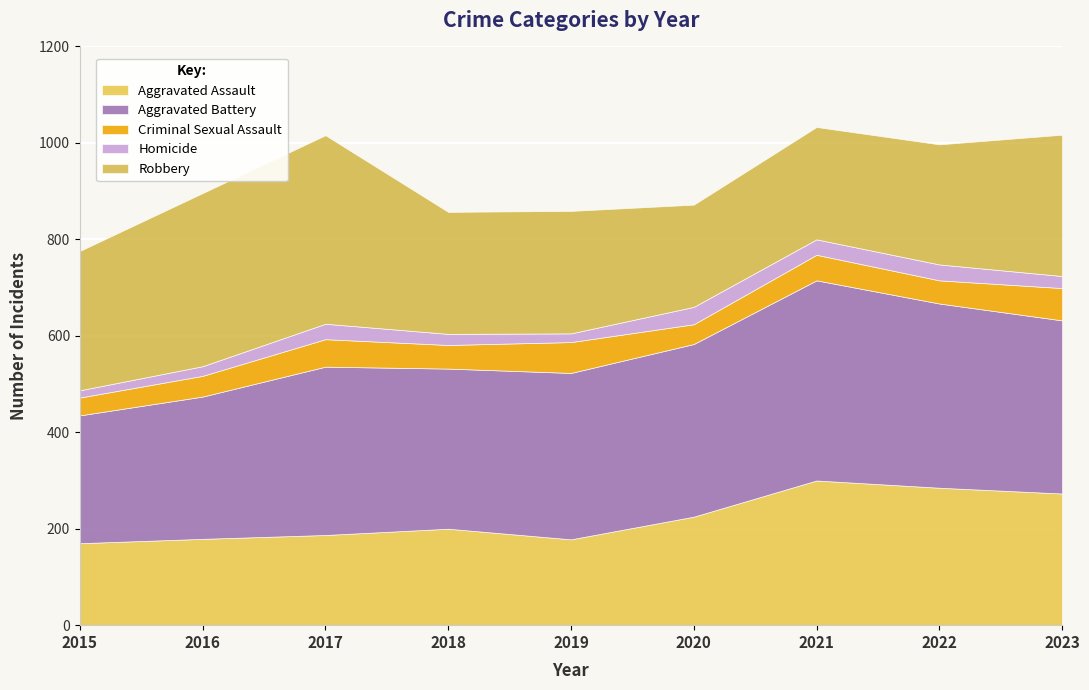

How many distinct data groups are displayed?

5